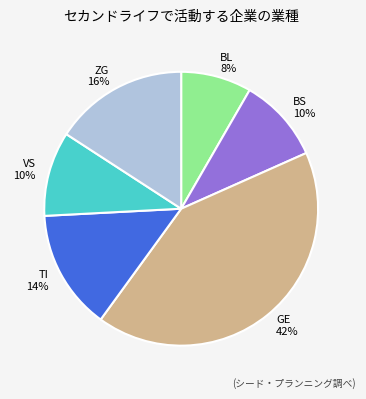

How many segments does this pie chart have?

6